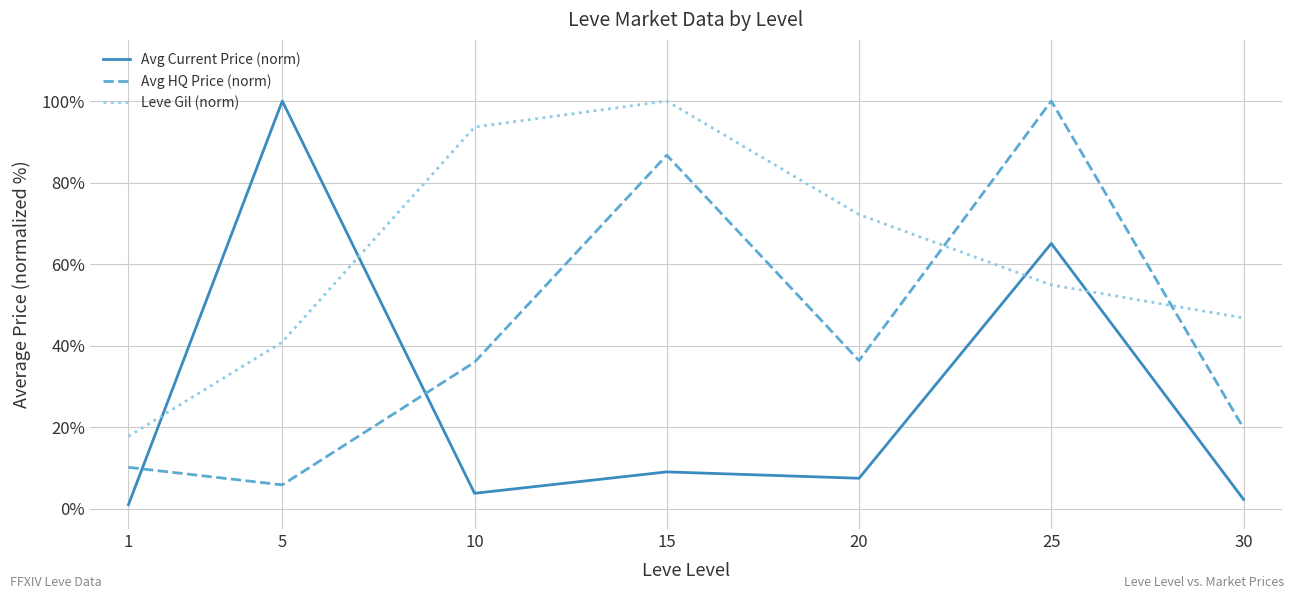

Between 1 and 10, which series saw the biggest shift?

Leve Gil (norm)